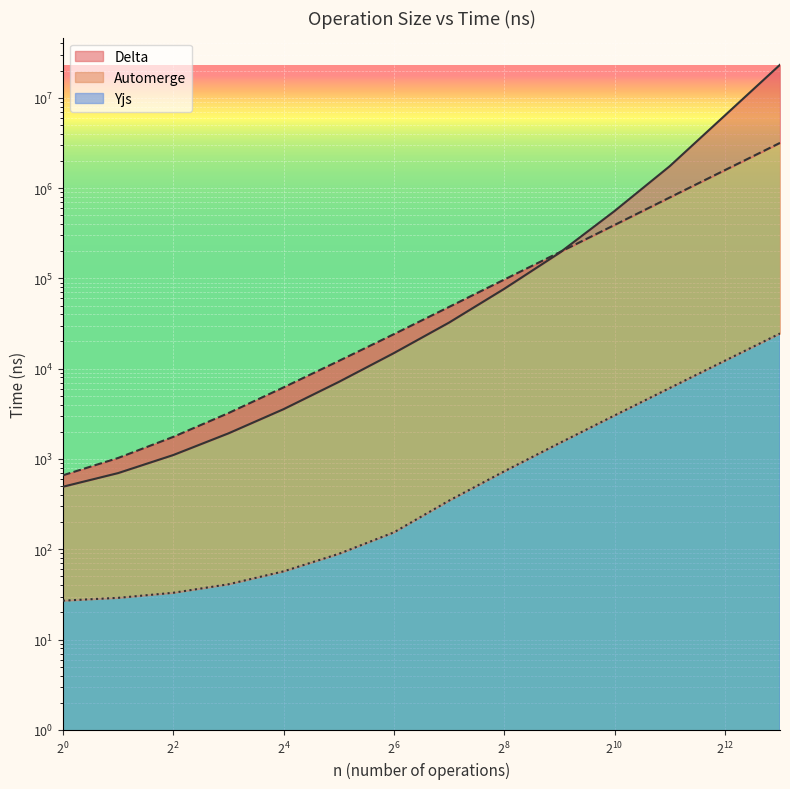

What is the greatest value displayed?

23192788